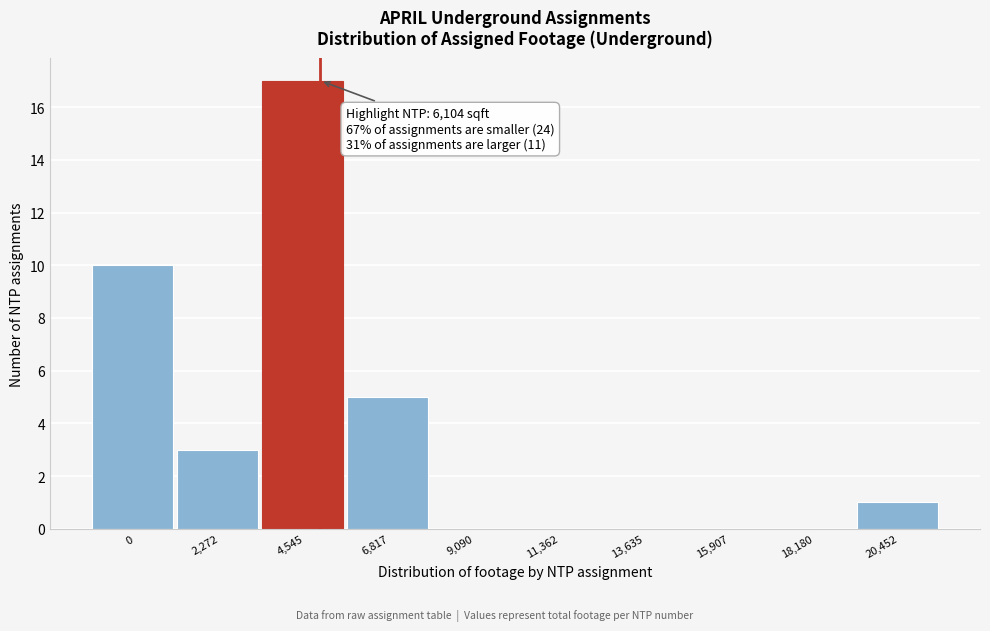

Reading left to right, list all the values displayed in this chart.

0=10	2,272=3	4,545=17	6,817=5	9,090=0	11,362=0	13,635=0	15,907=0	18,180=0	20,452=1